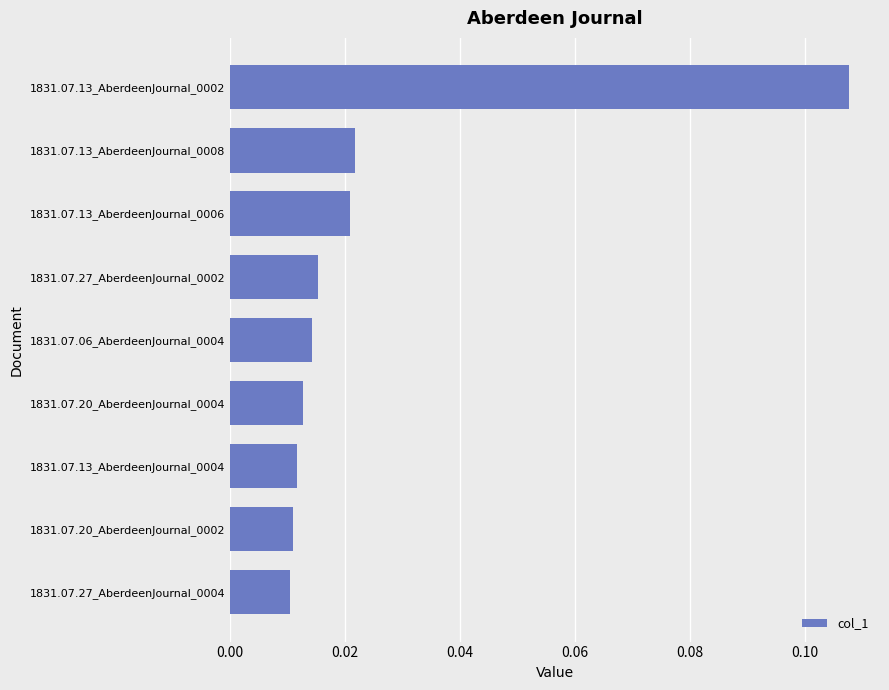

Which category has the highest value across all series?

1831.07.13_AberdeenJournal_0002